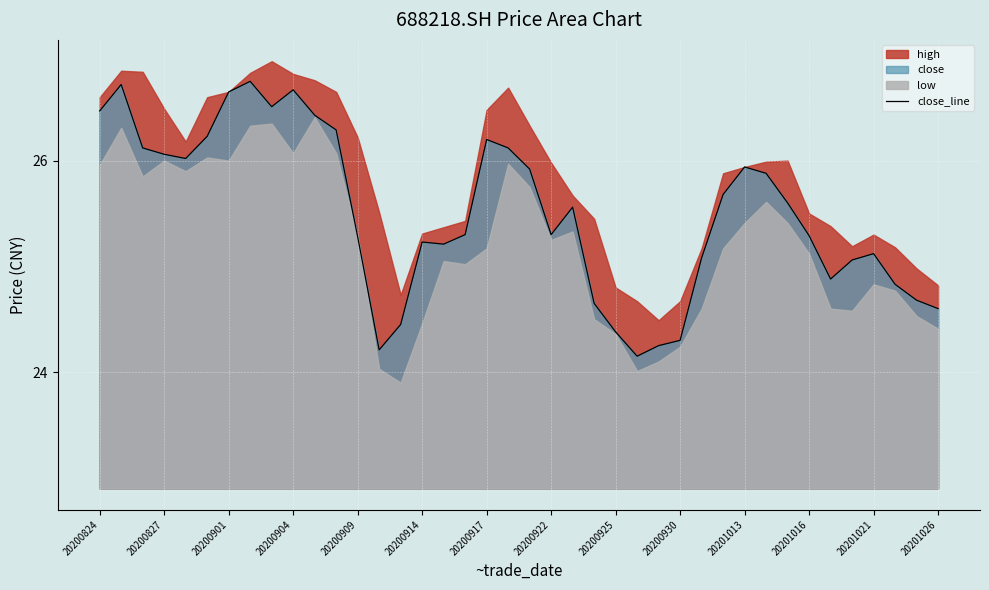

Reading left to right, what are all the values shown in this chart?

26.5	26.7	26.1	26.1	26.0	26.2	26.6	26.8	26.5	26.7	26.4	26.3	25.3	24.2	24.4	25.2	25.2	25.3	26.2	26.1	25.9	25.3	25.6	24.6	24.4	24.1	24.2	24.3	25.1	25.7	25.9	25.9	25.6	25.3	24.9	25.1	25.1	24.8	24.7	24.6